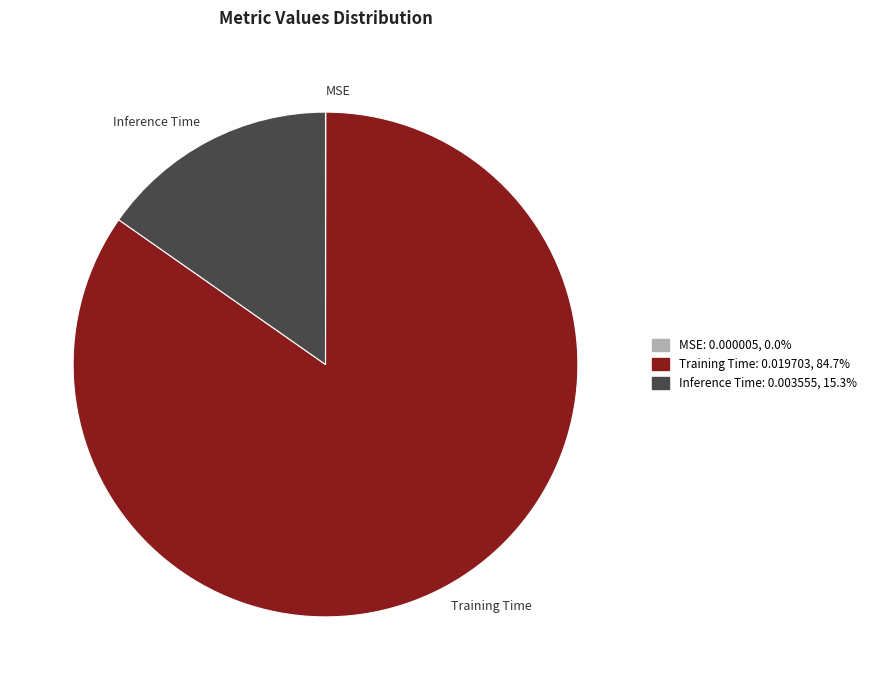

Which has a higher value, Inference Time or Training Time?

Training Time